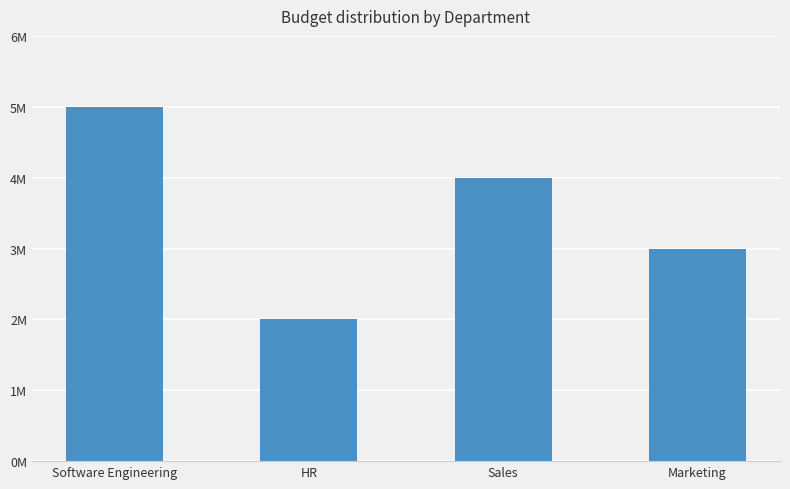

At which category does the chart reach its peak across all series?

Software Engineering